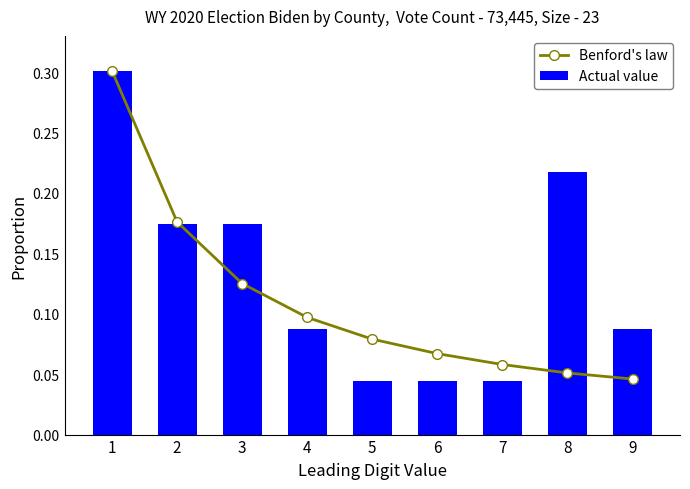

At how many categories does at least one series exceed 0?

9